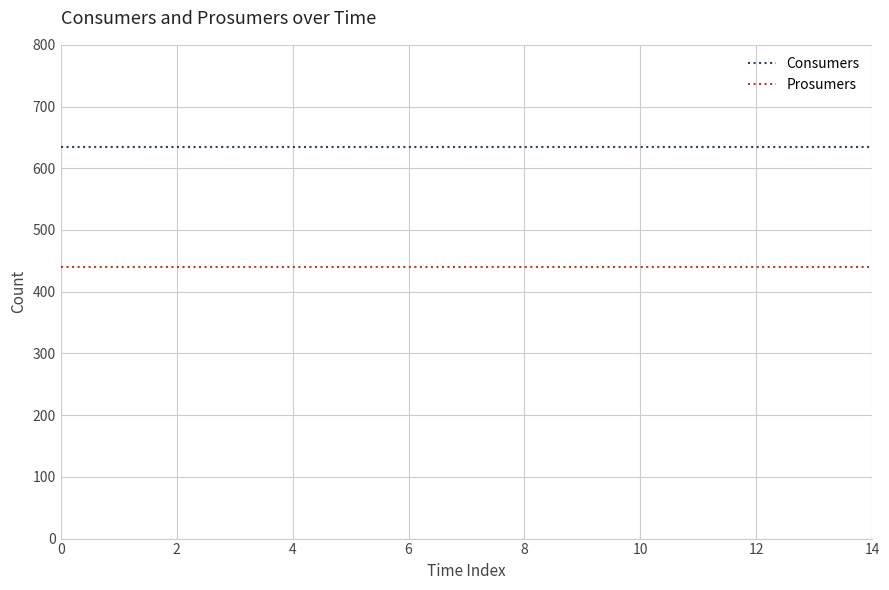

Reading left to right, list all the values displayed in this chart.

Consumers: 635	635	635	635	635	635	635	635	635	635	635	635	635	635	635
Prosumers: 440	440	440	440	440	440	440	440	440	440	440	440	440	440	440